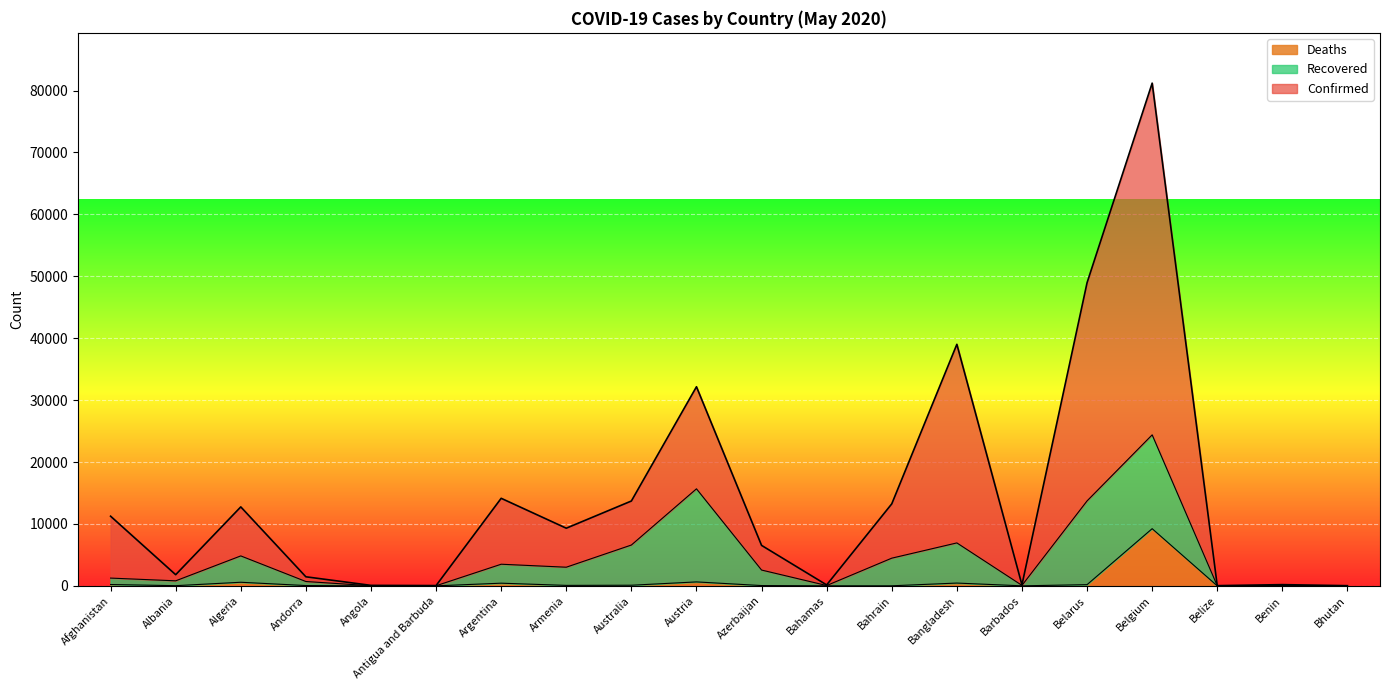

Rank the categories by Deaths value from highest to lowest.

Belgium, Austria, Algeria, Bangladesh, Argentina, Afghanistan, Belarus, Australia, Armenia, Andorra, Azerbaijan, Albania, Bahrain, Bahamas, Barbados, Angola, Antigua and Barbuda, Benin, Belize, Bhutan